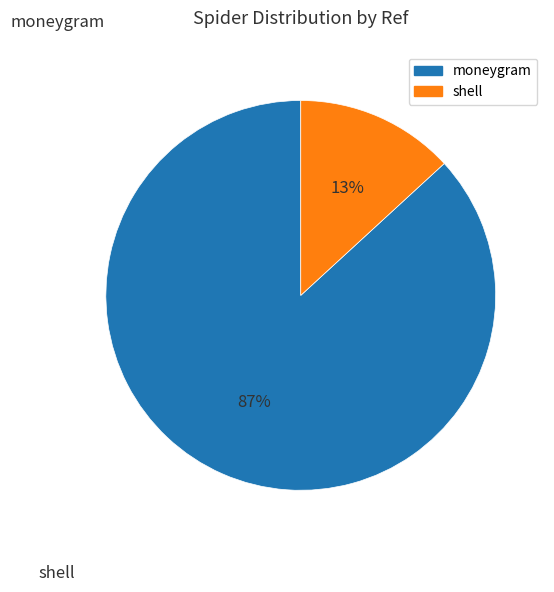

Between shell and moneygram, which is larger?

moneygram